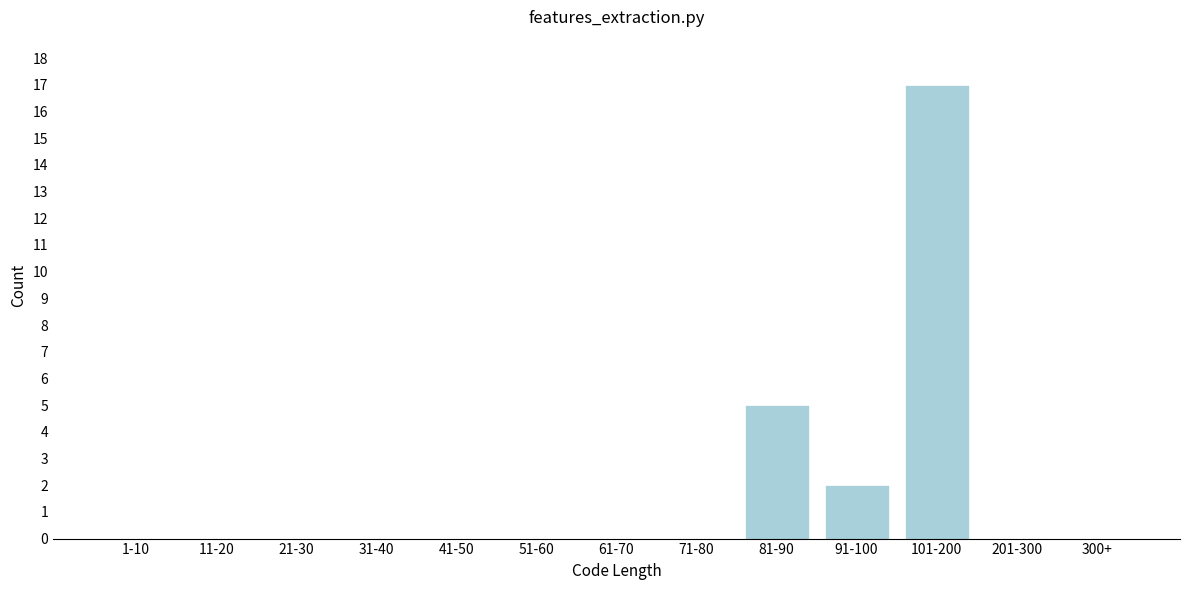

Reading left to right, extract all data points from this chart.

1-10=0	11-20=0	21-30=0	31-40=0	41-50=0	51-60=0	61-70=0	71-80=0	81-90=5	91-100=2	101-200=17	201-300=0	300+=0